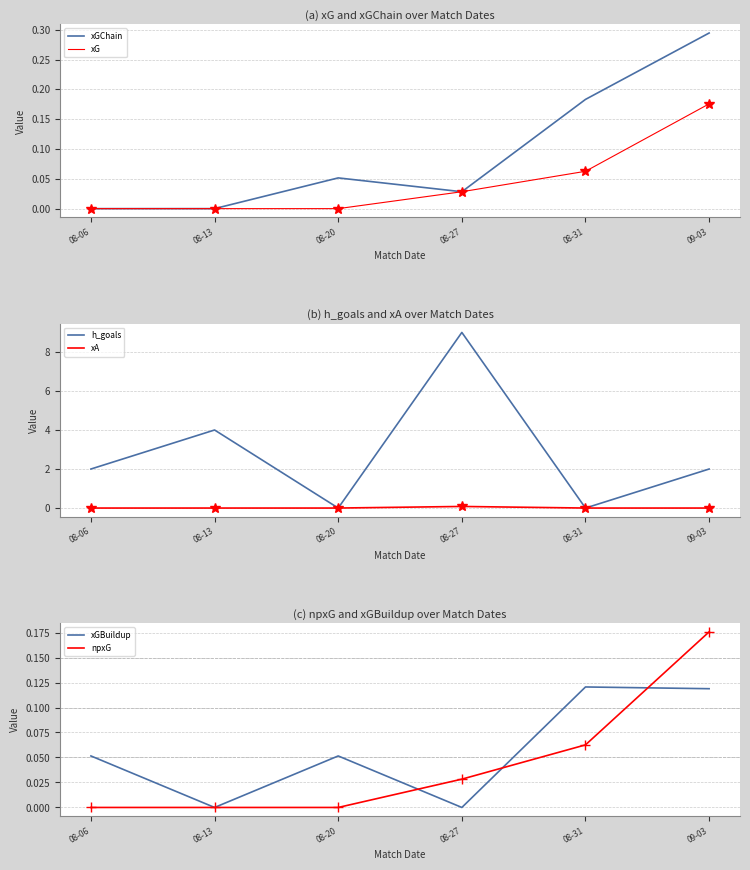

What is the highest value of the npxG series?

0.2